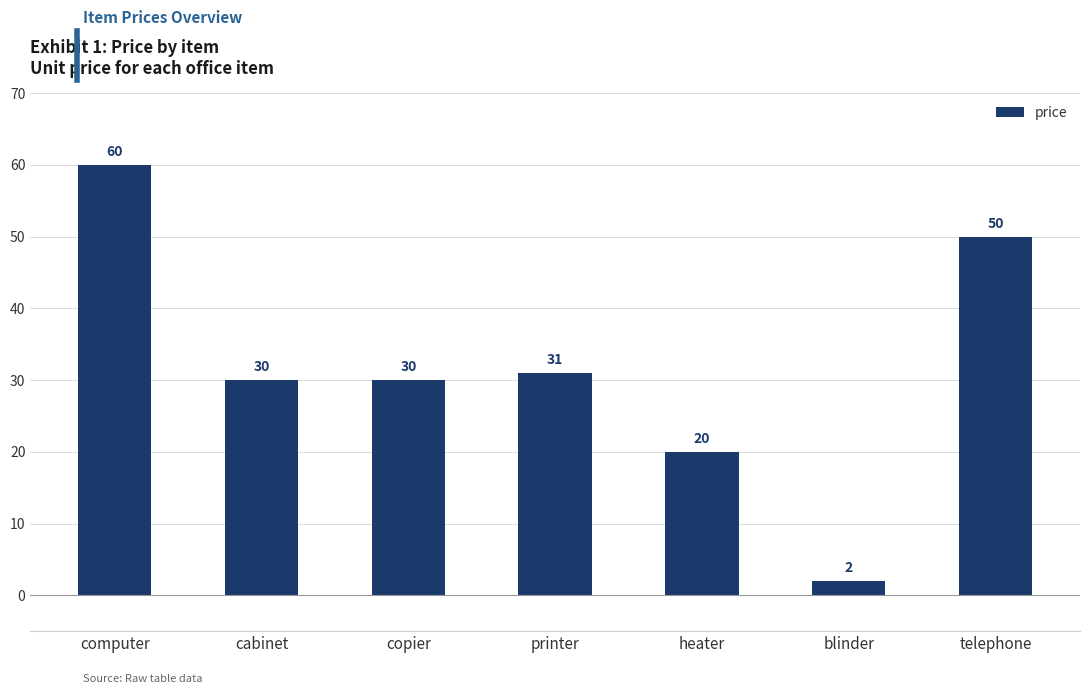

Reading left to right, list all the values displayed in this chart.

60	30	30	31	20	2	50